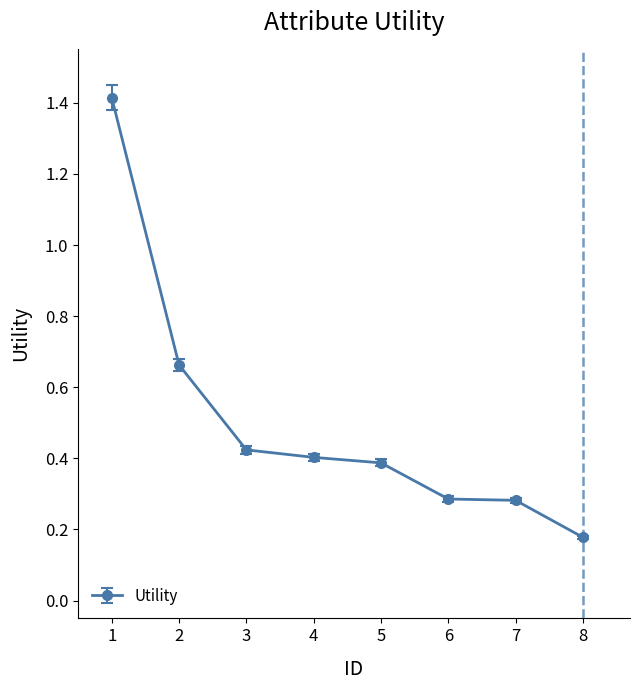

What is the sum of all values?

4.0